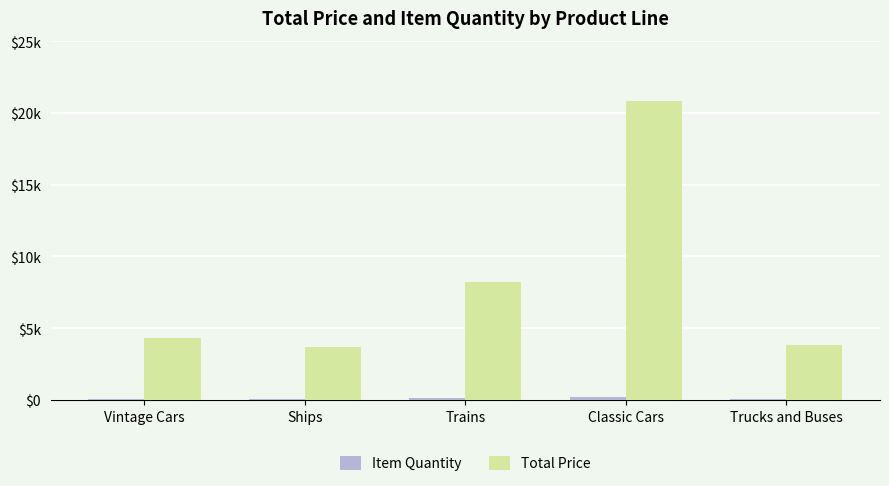

Are the bars grouped side by side (vs. stacked)?

Yes